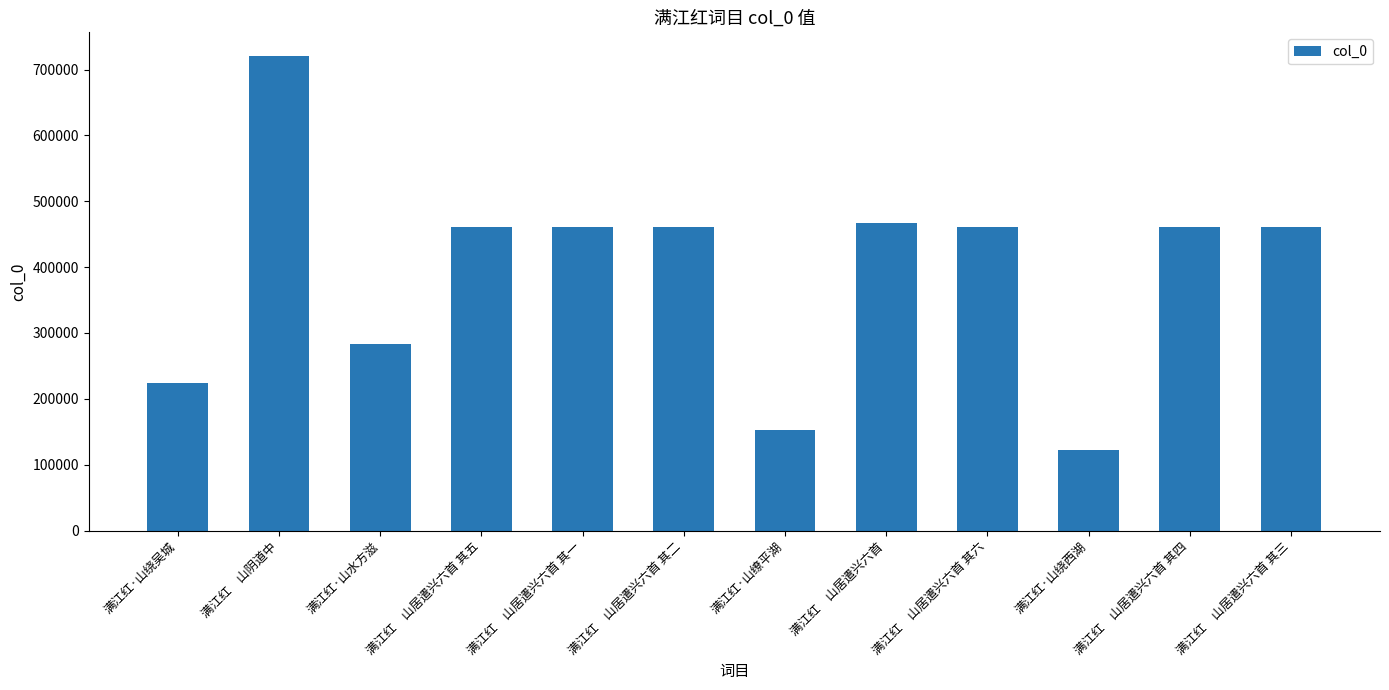

What is the label of the 8th bar from the left?

满江红　山居遣兴六首